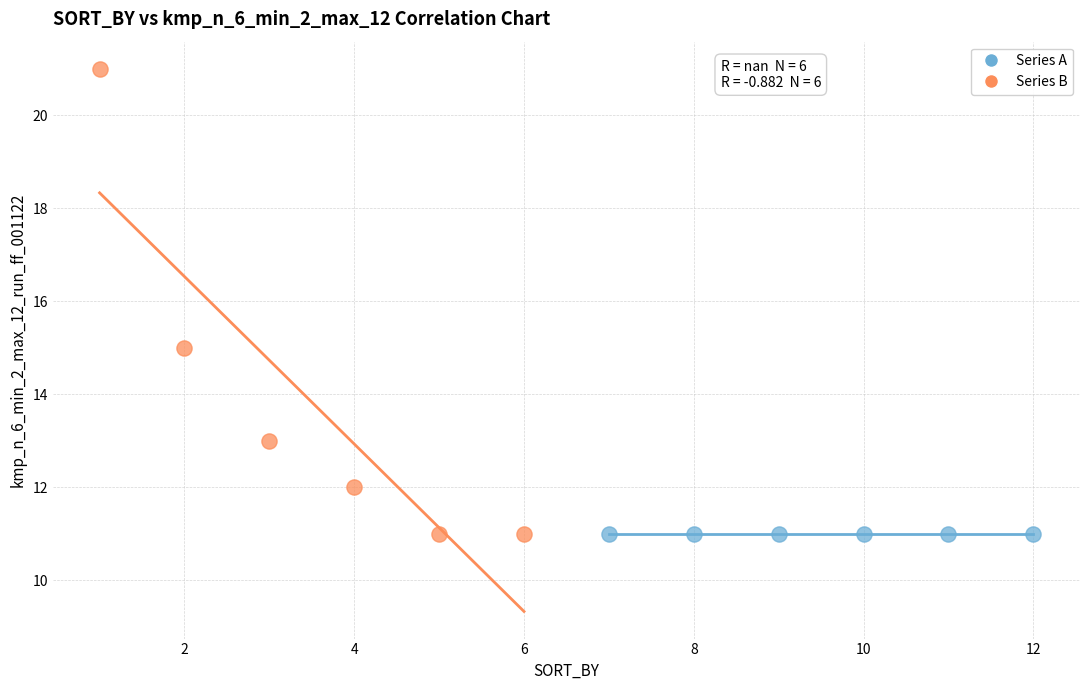

Which series reaches the maximum Y coordinate?

Series B